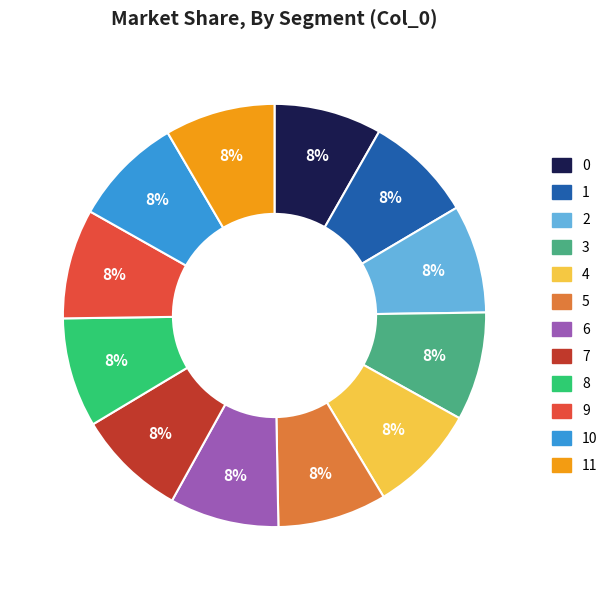

To the nearest percent, what is the average slice percentage?

8%